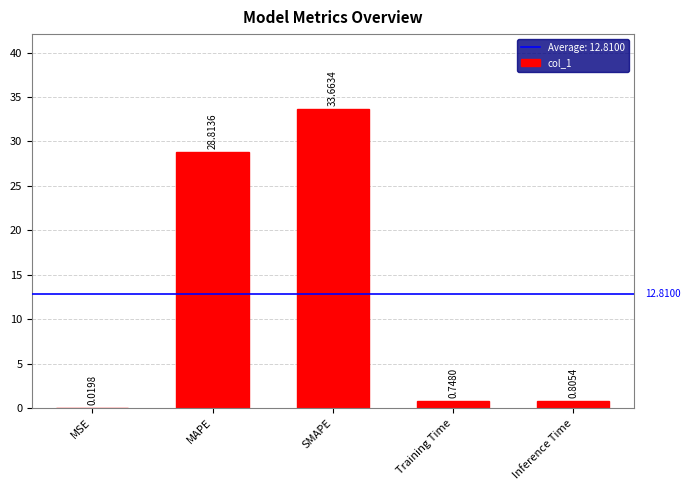

Which label corresponds to the largest value in the chart?

SMAPE